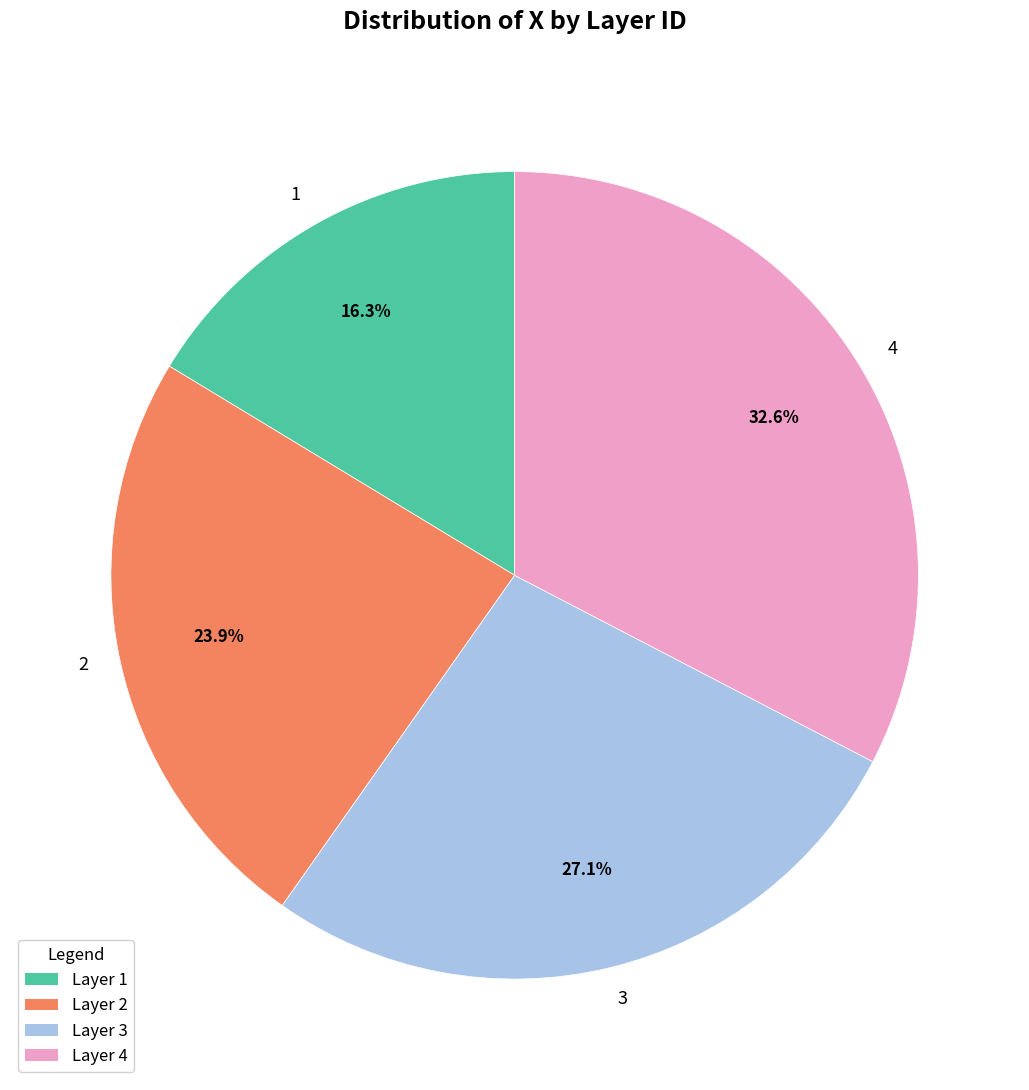

What percentage is the 3 slice, to the nearest percent?

27%